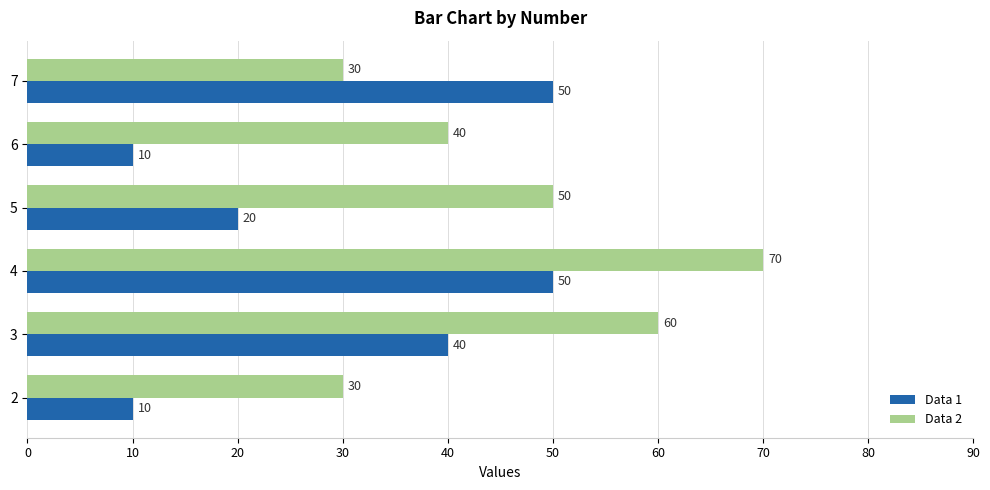

List the series in order of their overall mean, lowest first.

Data 1, Data 2